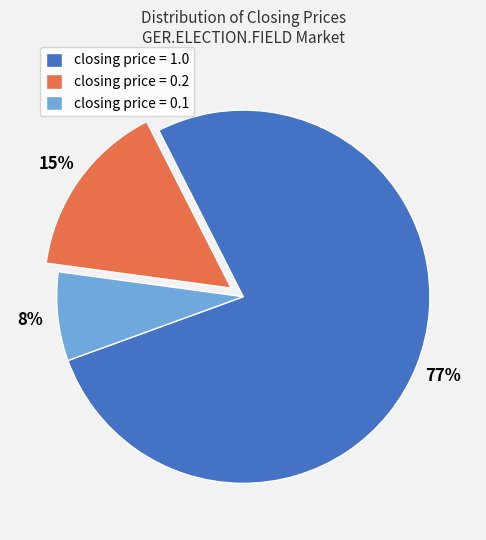

What is the largest slice in the pie chart?

closing price = 1.0